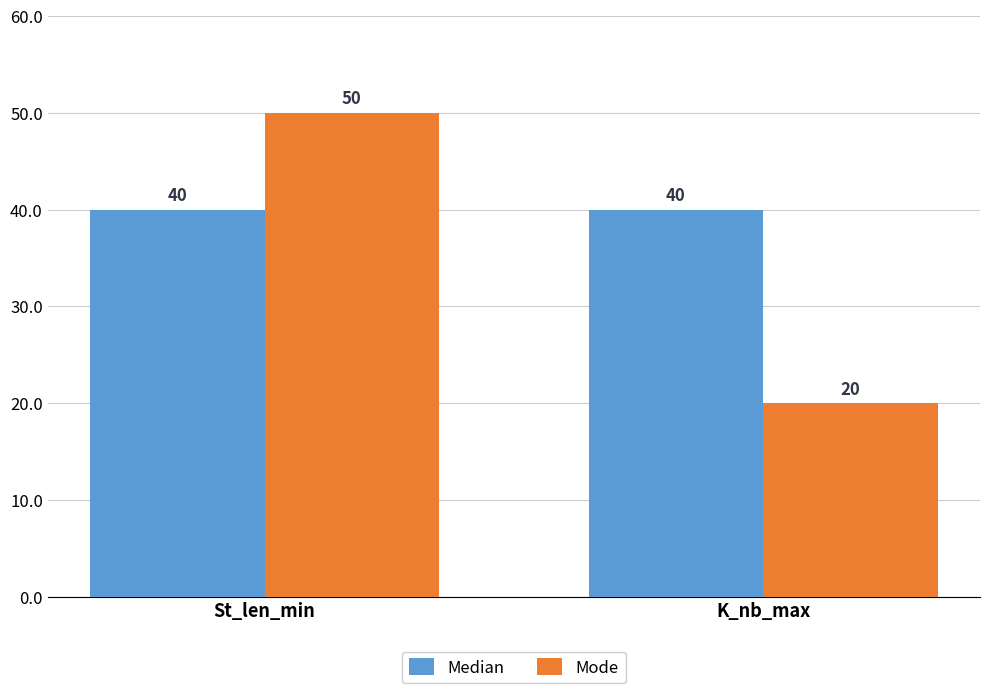

Rank the series at St_len_min from highest to lowest value.

Mode, Median